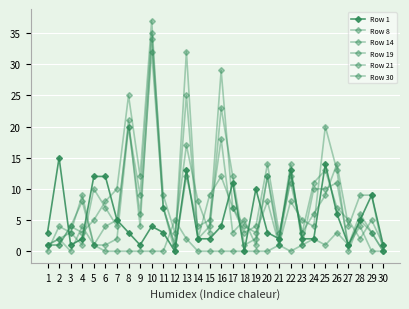

How many data points in Row 19 are less than 6?

15